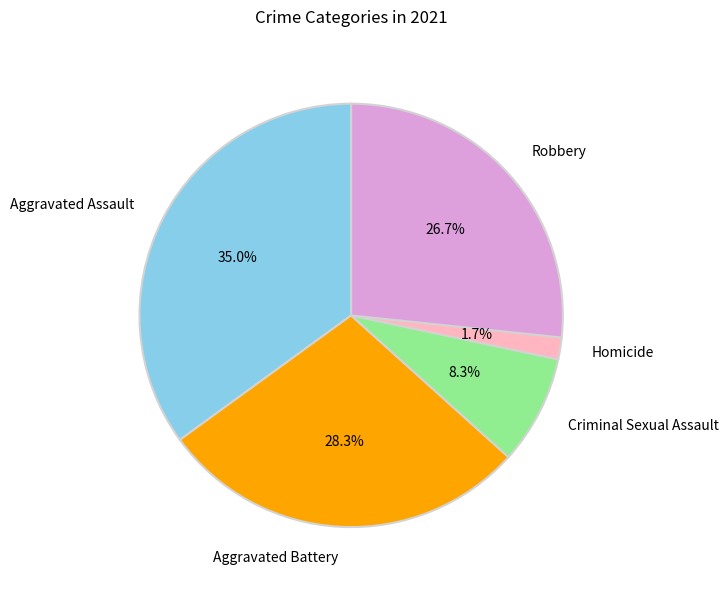

True or false: Aggravated Battery accounts for 21% of the total.

False